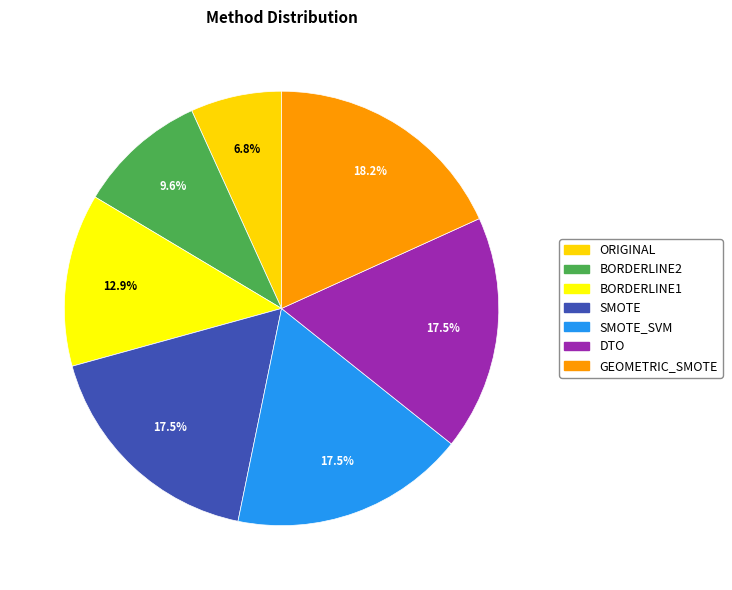

To the nearest percent, what is the combined percentage of ORIGINAL and SMOTE_SVM?

24%